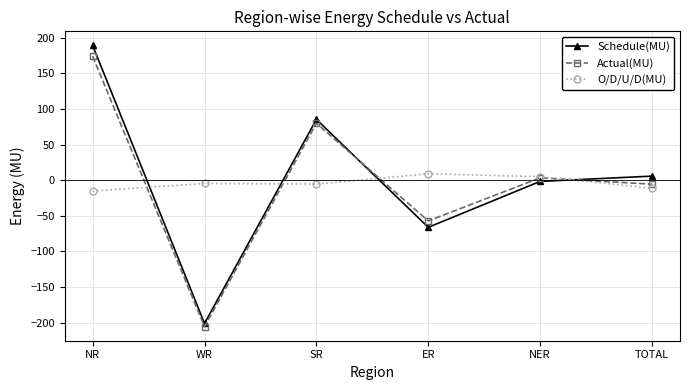

True or false: Schedule(MU) has a value of 52.2 at NR.

False